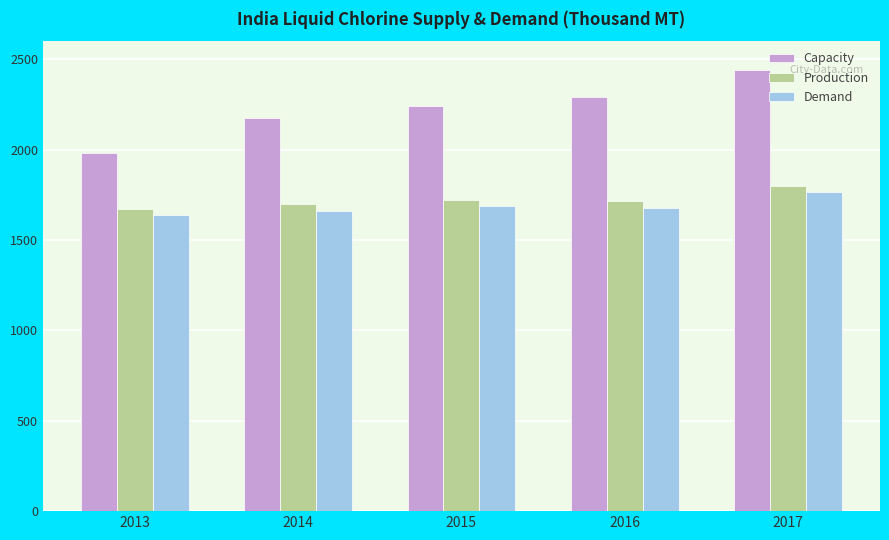

How many bars are there in each group?

3